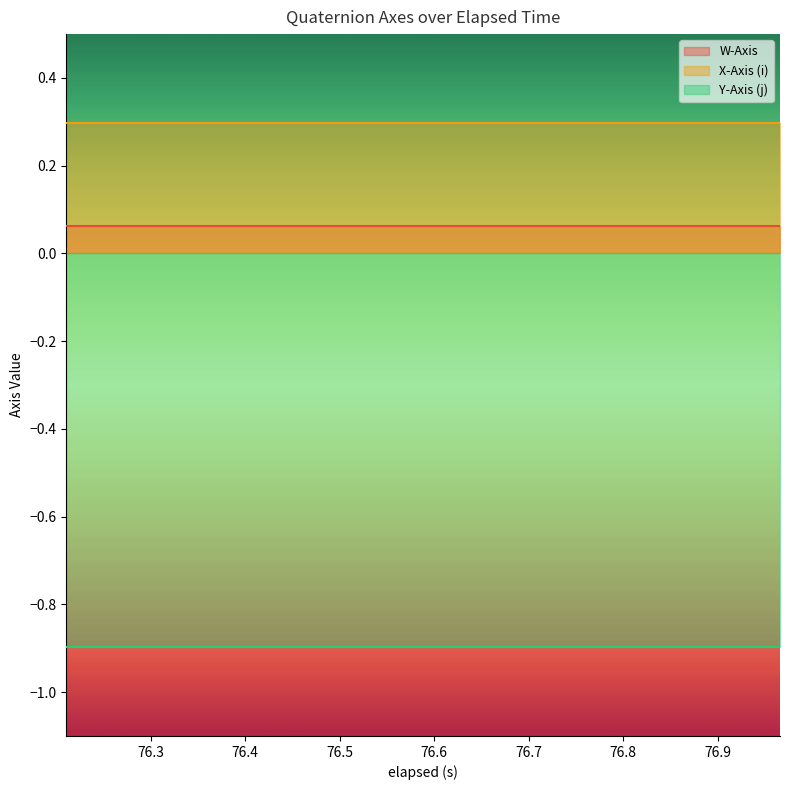

True or false: W-Axis and Y-Axis (j) cross at least once.

False